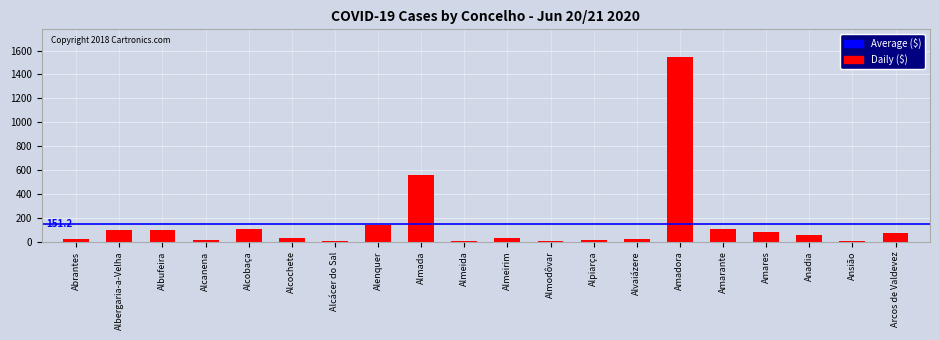

The chart shows a value of 9 at Alcácer do Sal. True or false?

True